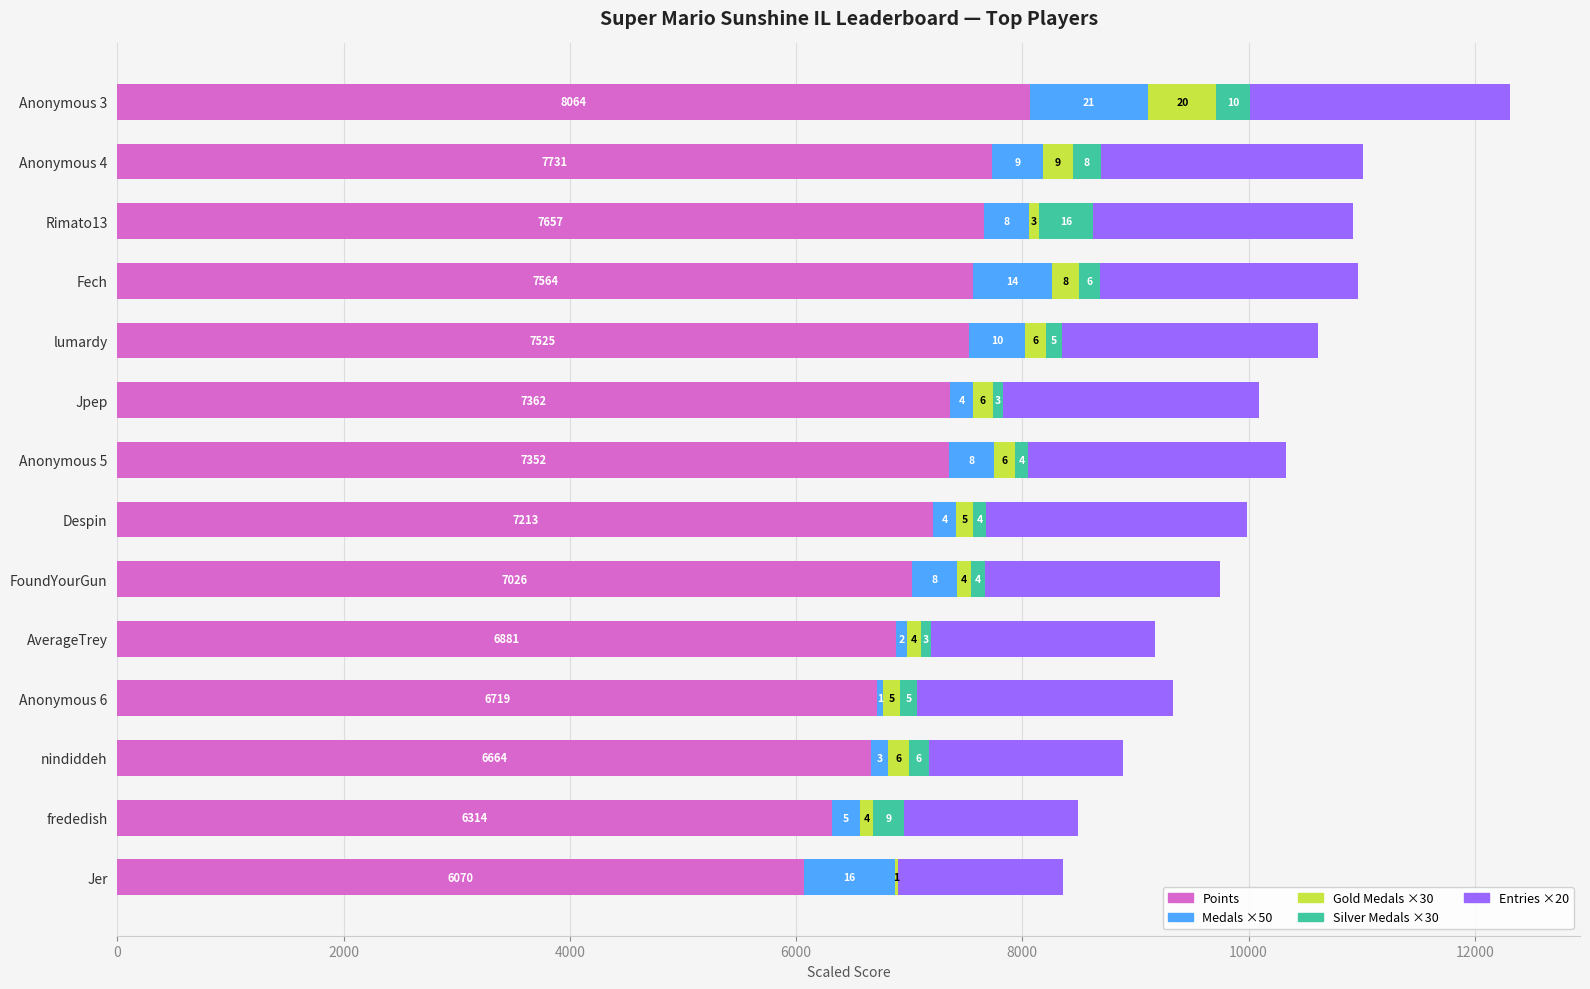

What position from the right is Anonymous 3?

14